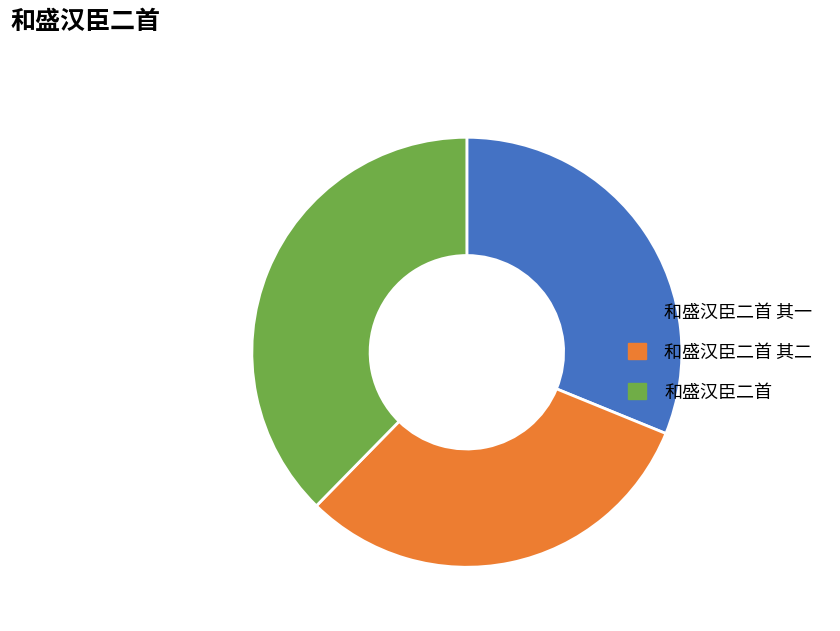

Which slice is the largest?

和盛汉臣二首